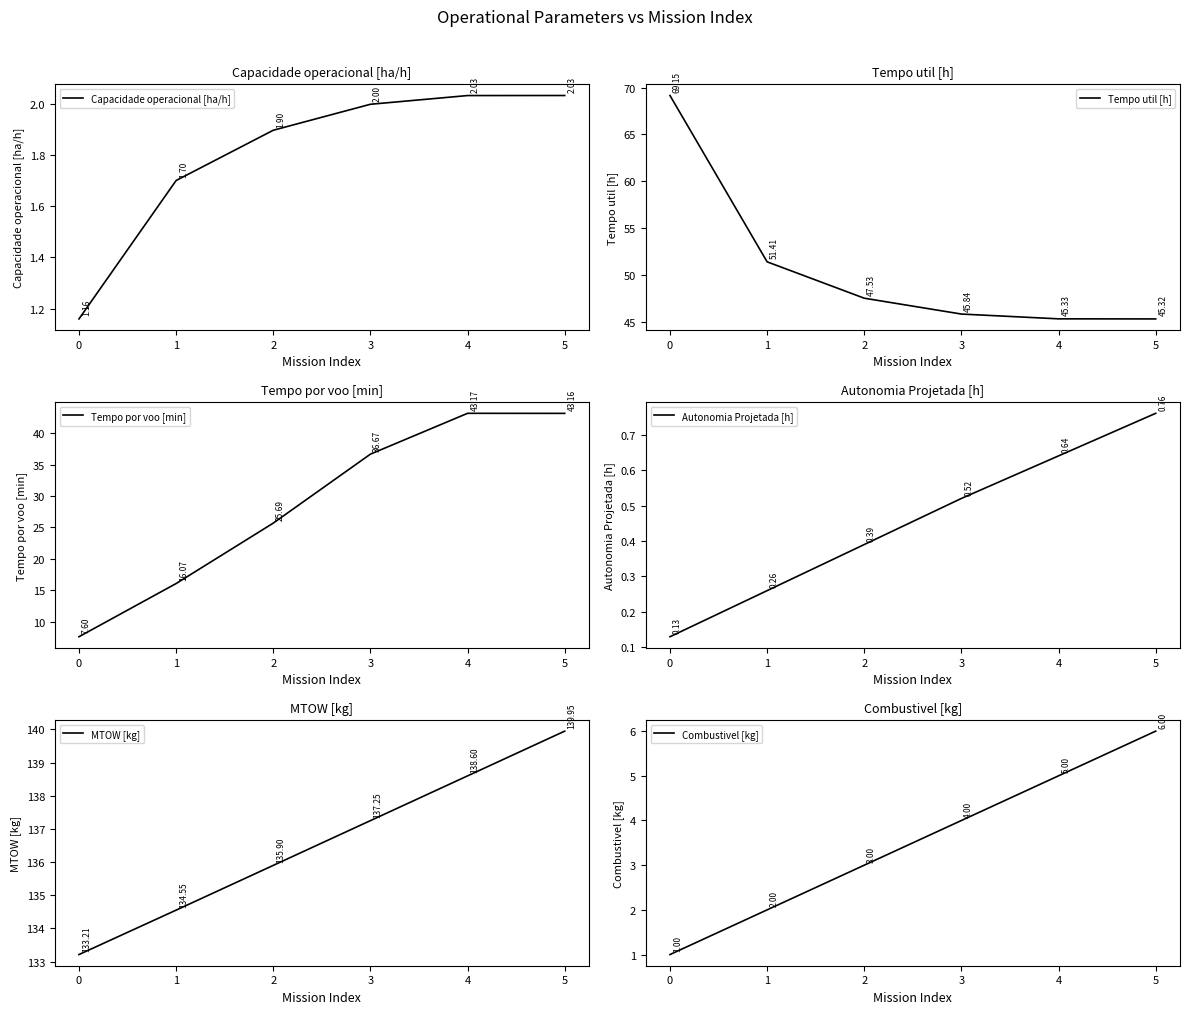

What is the sum of all Tempo util [h] values?

304.6